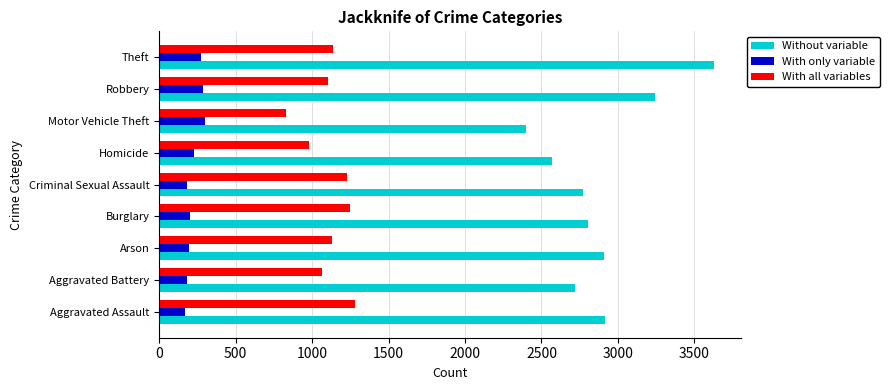

What is the difference between the highest and lowest values at Burglary?

2602